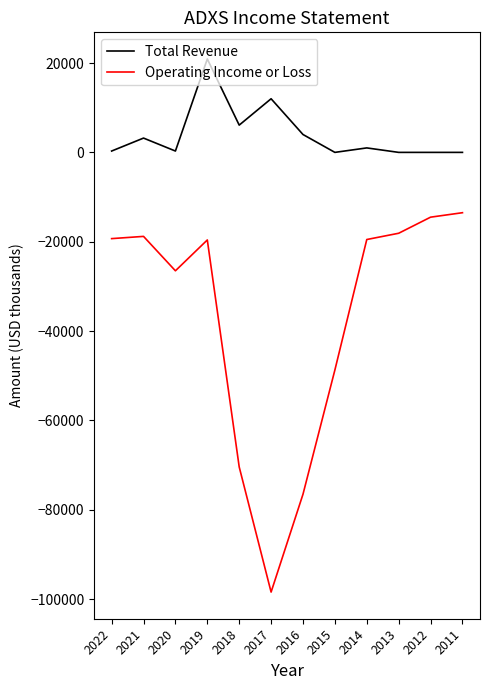

How many lines are shown in the chart?

2